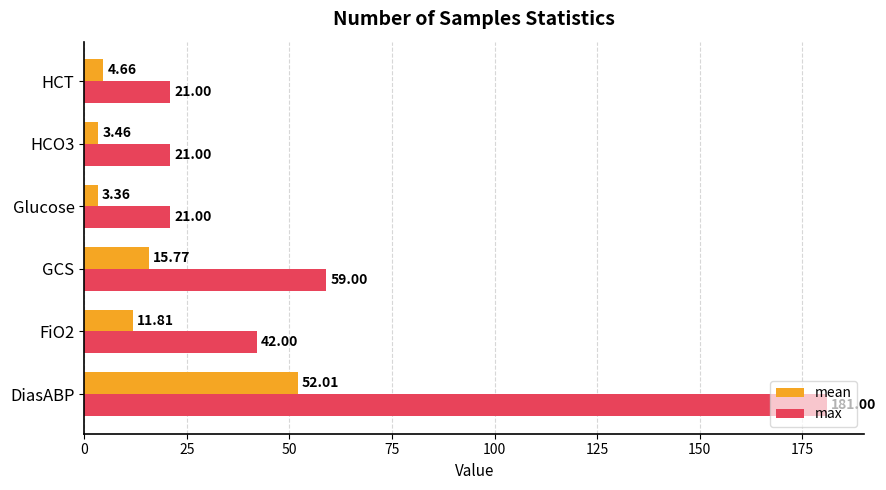

What is the highest value of the mean series?

52.0